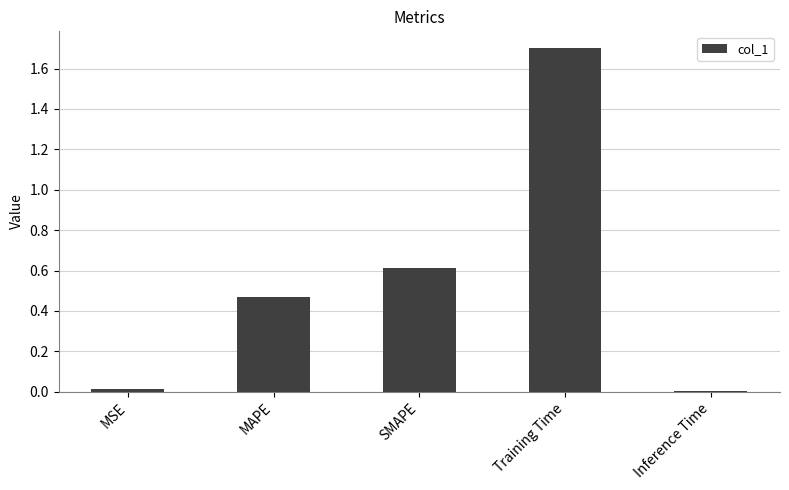

What is the change in value from SMAPE to Inference Time?

-0.6